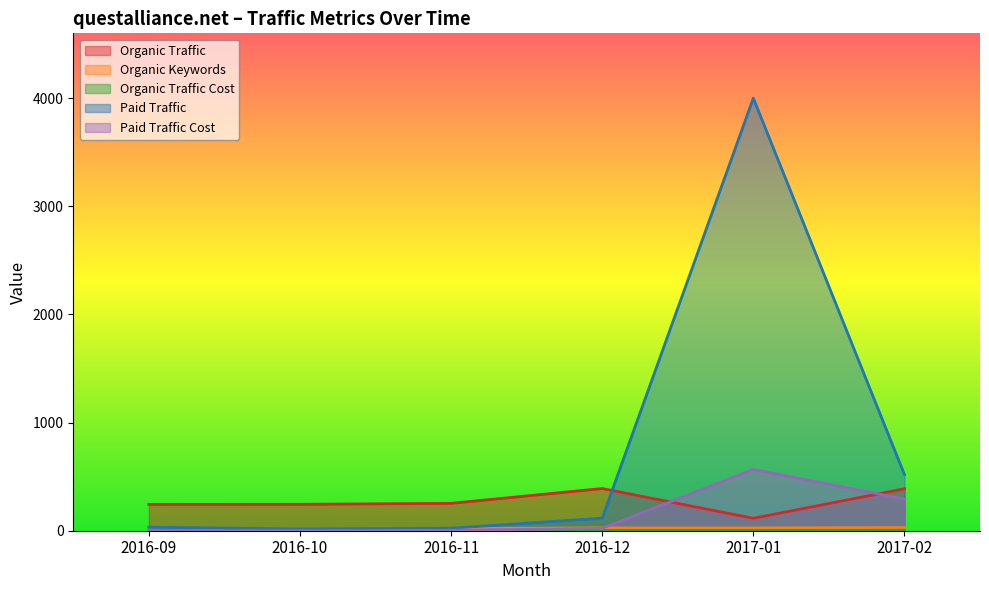

Which series has the largest total across all categories?

Paid Traffic